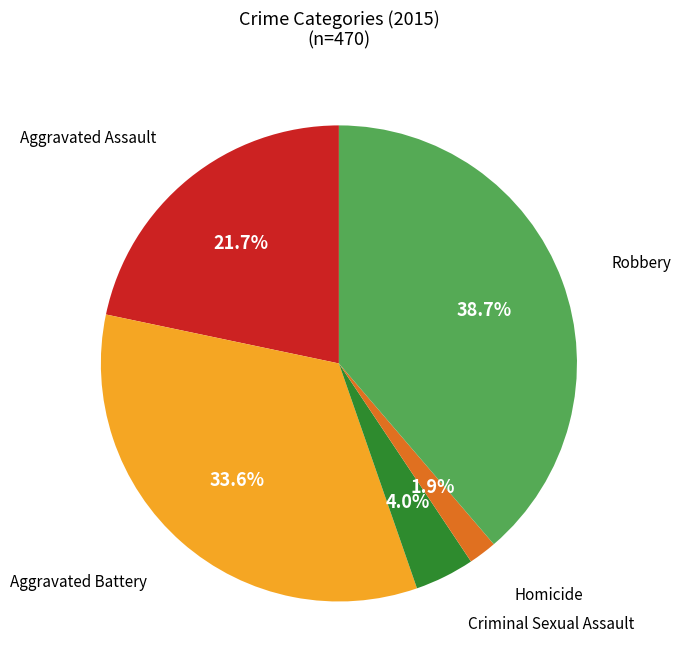

Count the number of slices in the pie.

5